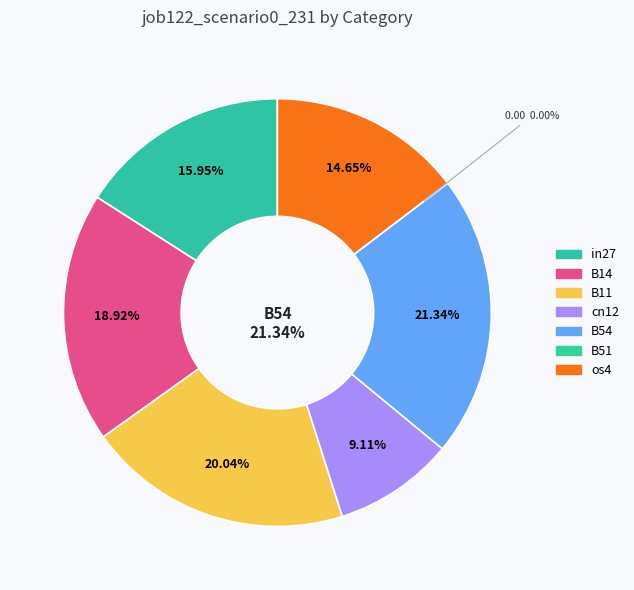

How many slices are in this pie chart?

7